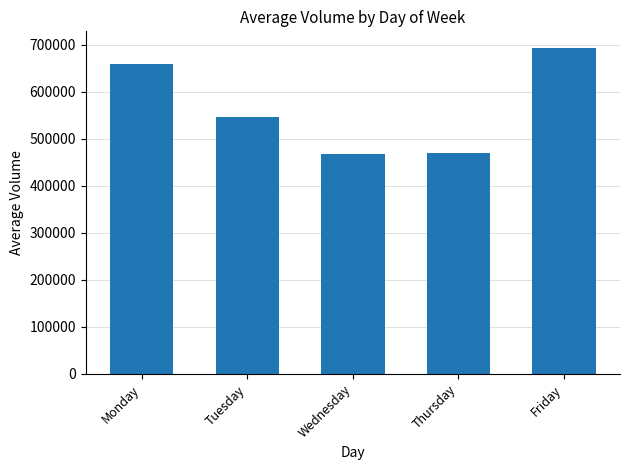

What is the minimum value shown in the chart?

467468.4